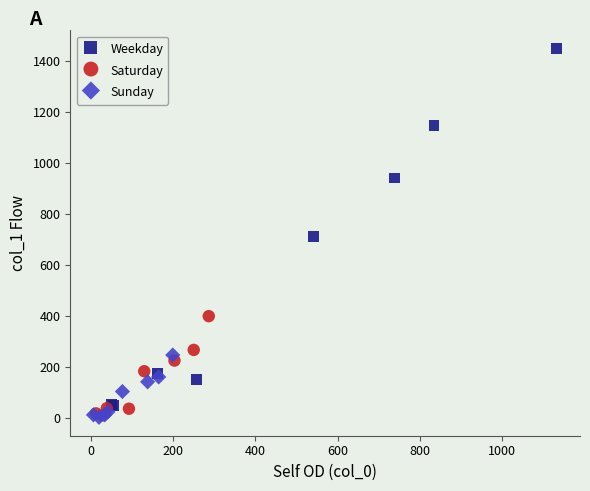

Which series has the widest spread of Y values?

Weekday